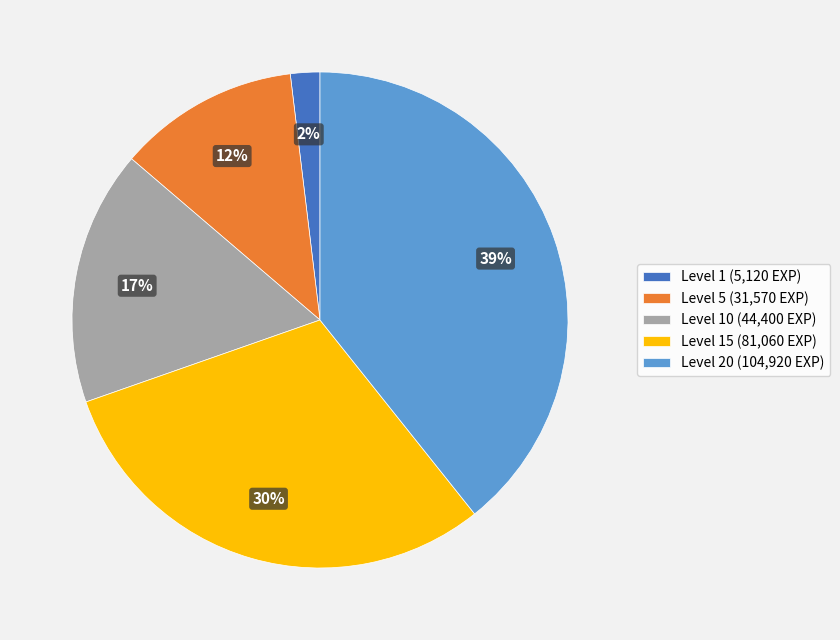

True or false: Level 1 (5,120 EXP) accounts for 2% of the total.

True